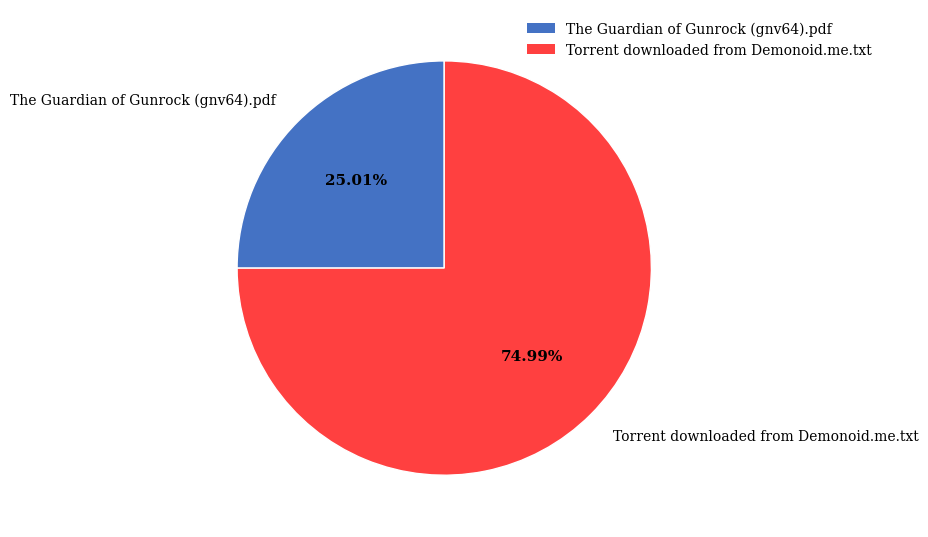

Which category has the smallest portion of the pie?

The Guardian of Gunrock (gnv64).pdf